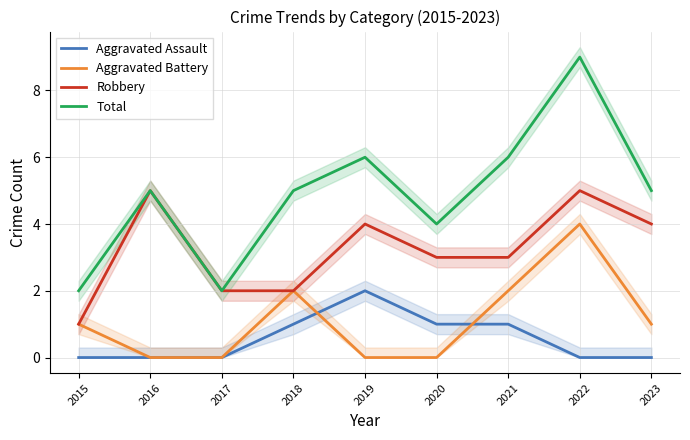

At which category does the chart reach its minimum across all series?

2015